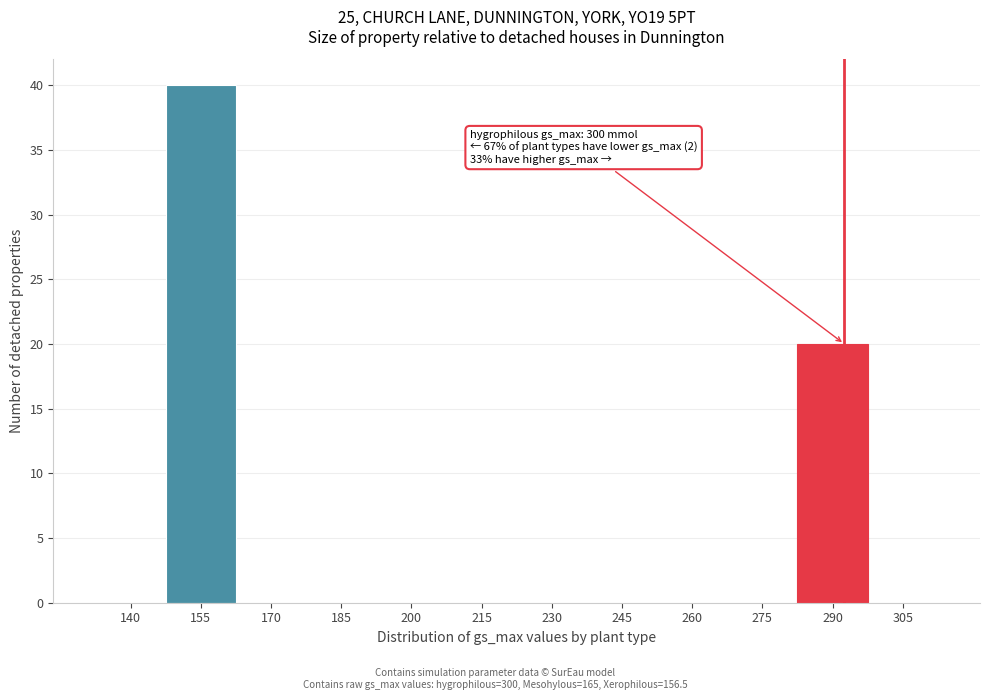

Reading left to right, list all the values displayed in this chart.

140=0	155=40	170=0	185=0	200=0	215=0	230=0	245=0	260=0	275=0	290=20	305=0